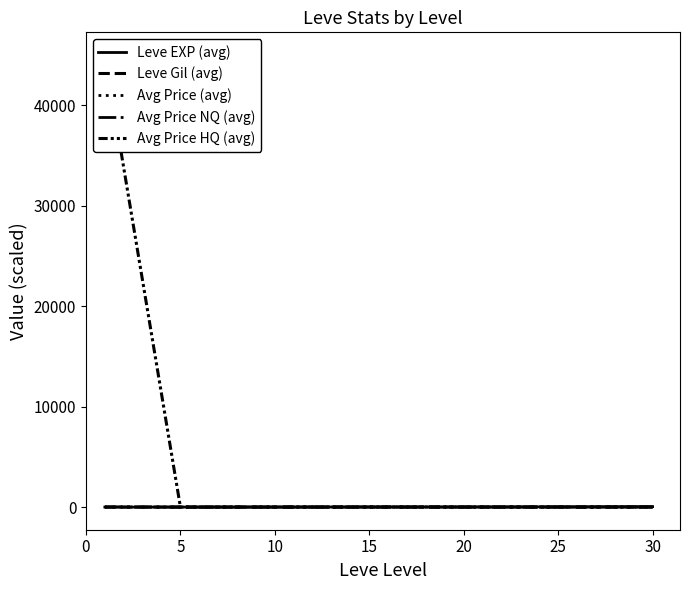

Between which two adjacent categories do Avg Price (avg) and Avg Price HQ (avg) first intersect?

0 and 5